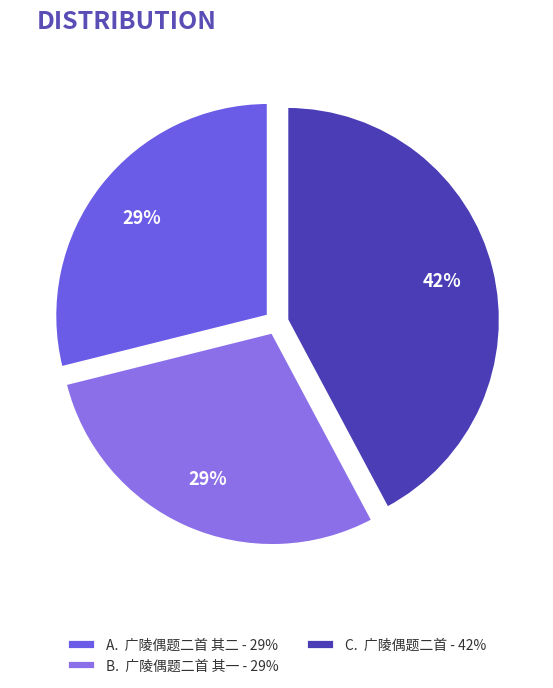

Rank the categories by value from highest to lowest.

广陵偶题二首, 广陵偶题二首 其二, 广陵偶题二首 其一